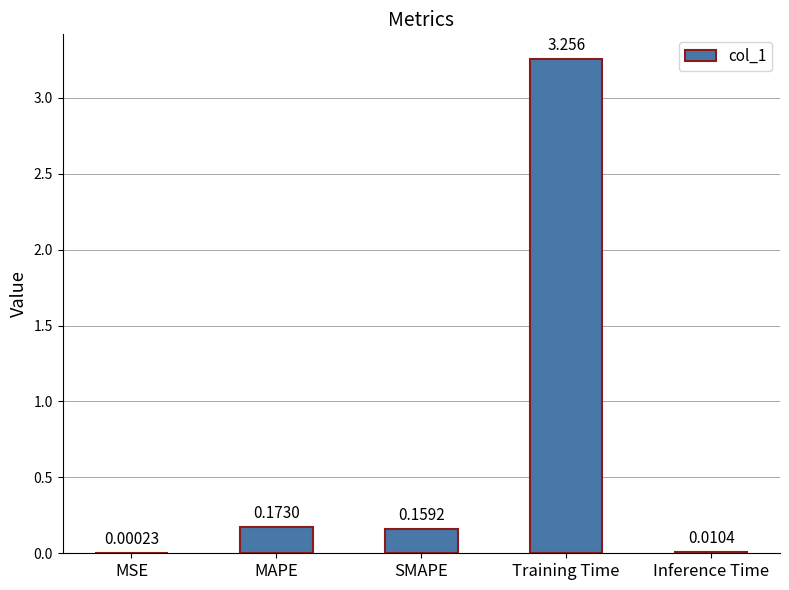

Which category has the highest value across all series?

Training Time